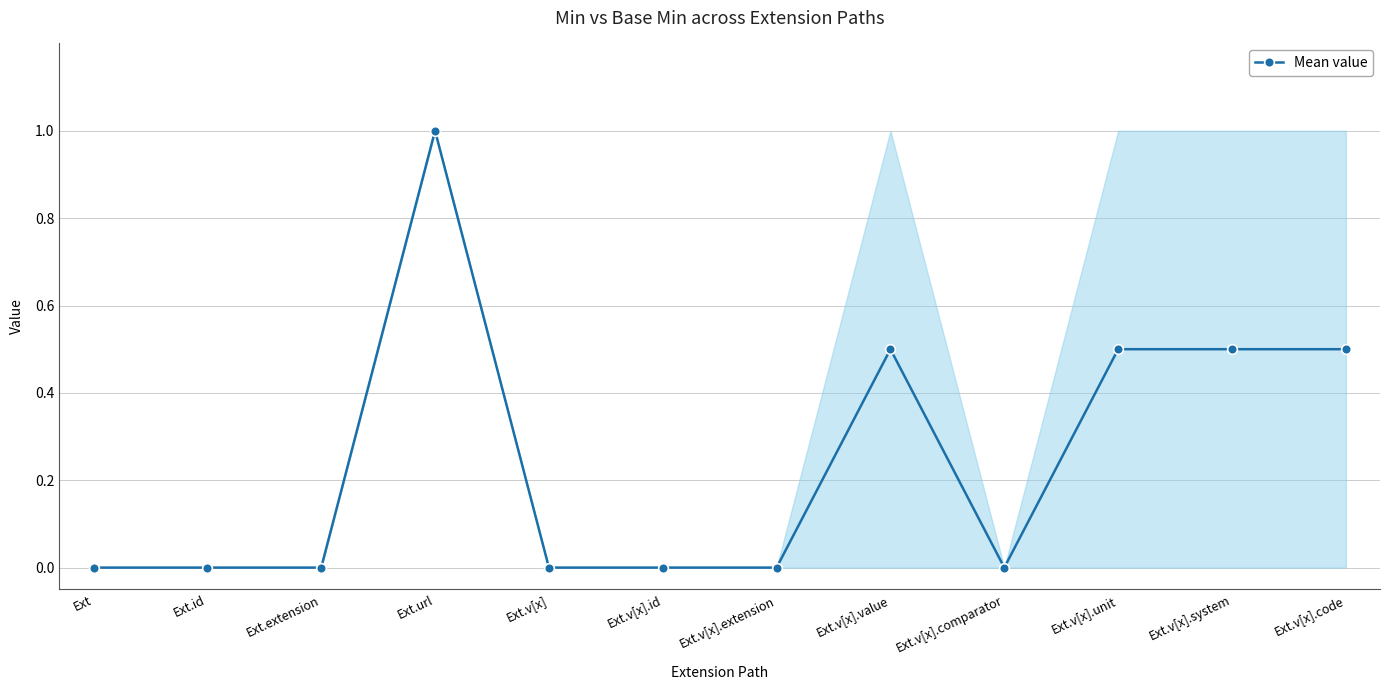

Count the values in the range 0 to 1.

12